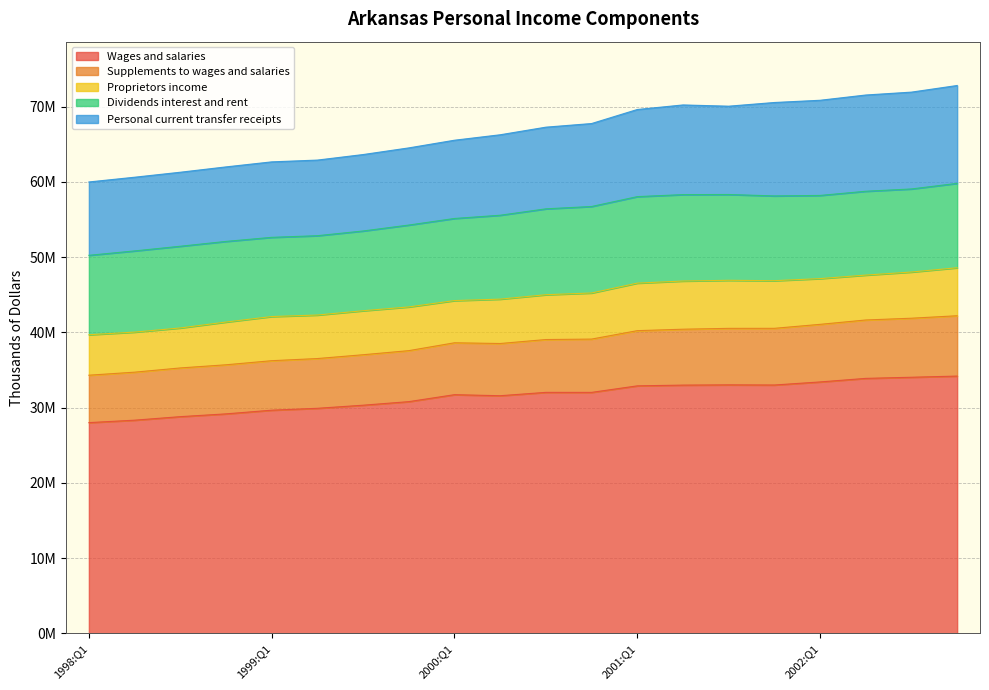

Where is the first local minimum for Personal current transfer receipts?

2001:Q3